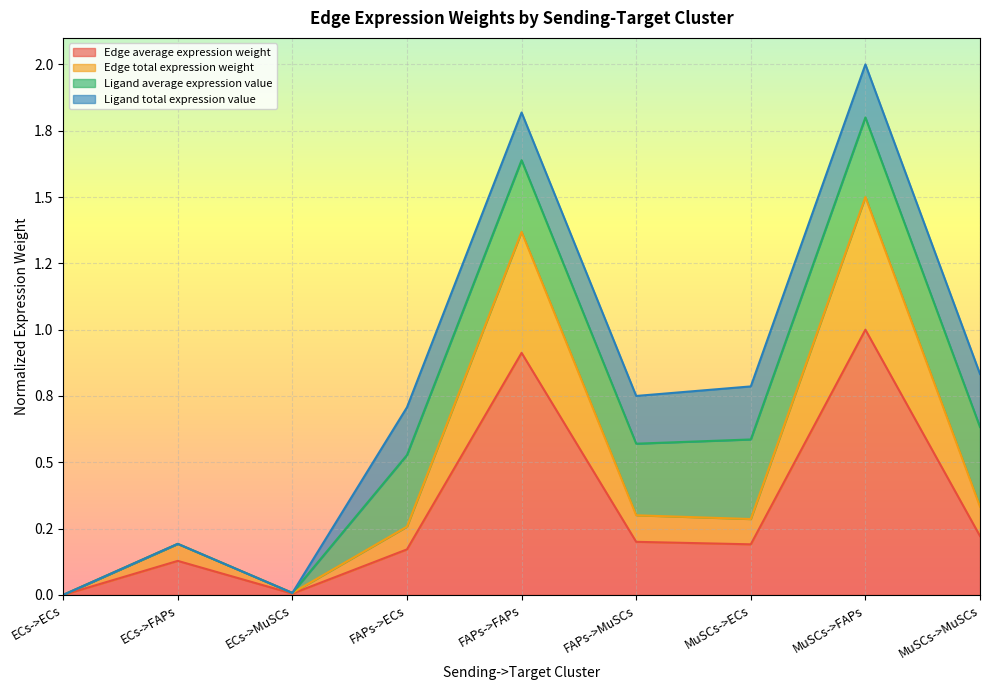

Which label corresponds to the largest value in the chart?

MuSCs->FAPs